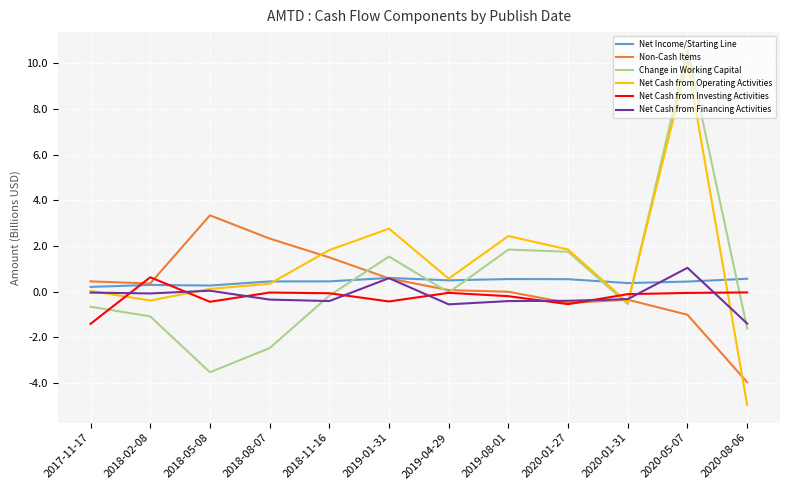

What is the maximum value shown in the chart?

10.6